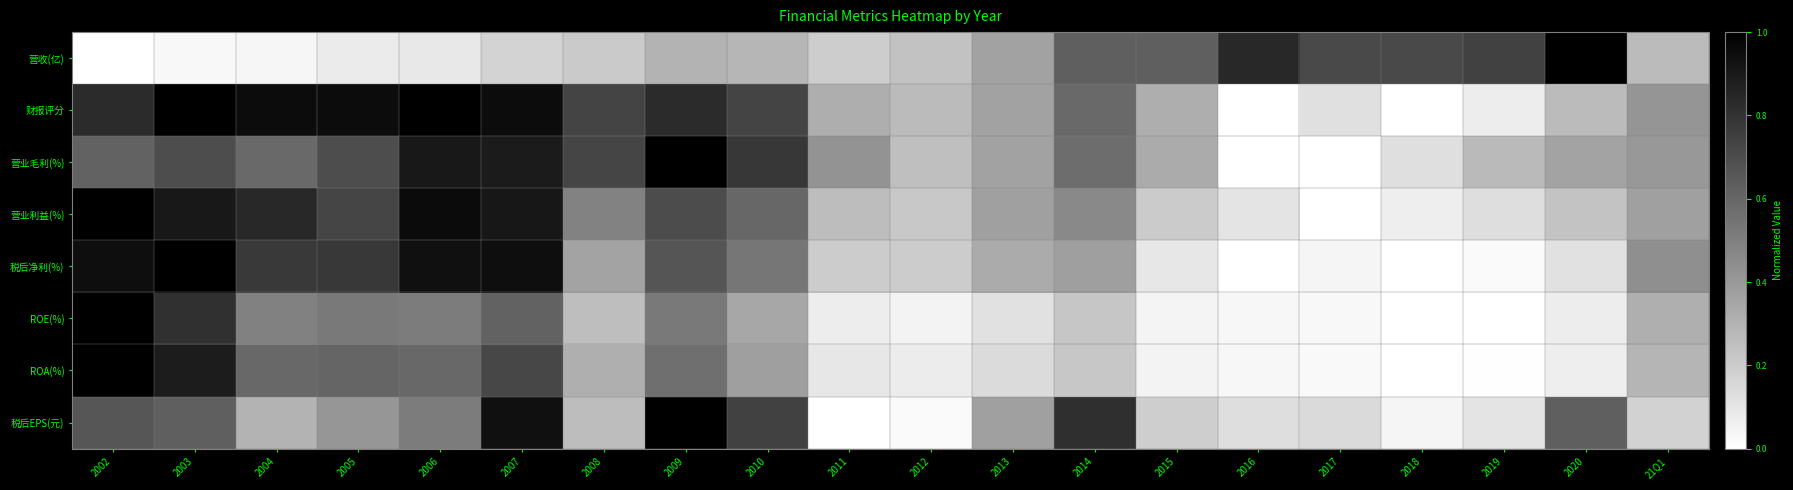

Between 21Q1 and 2007, which is larger?

21Q1